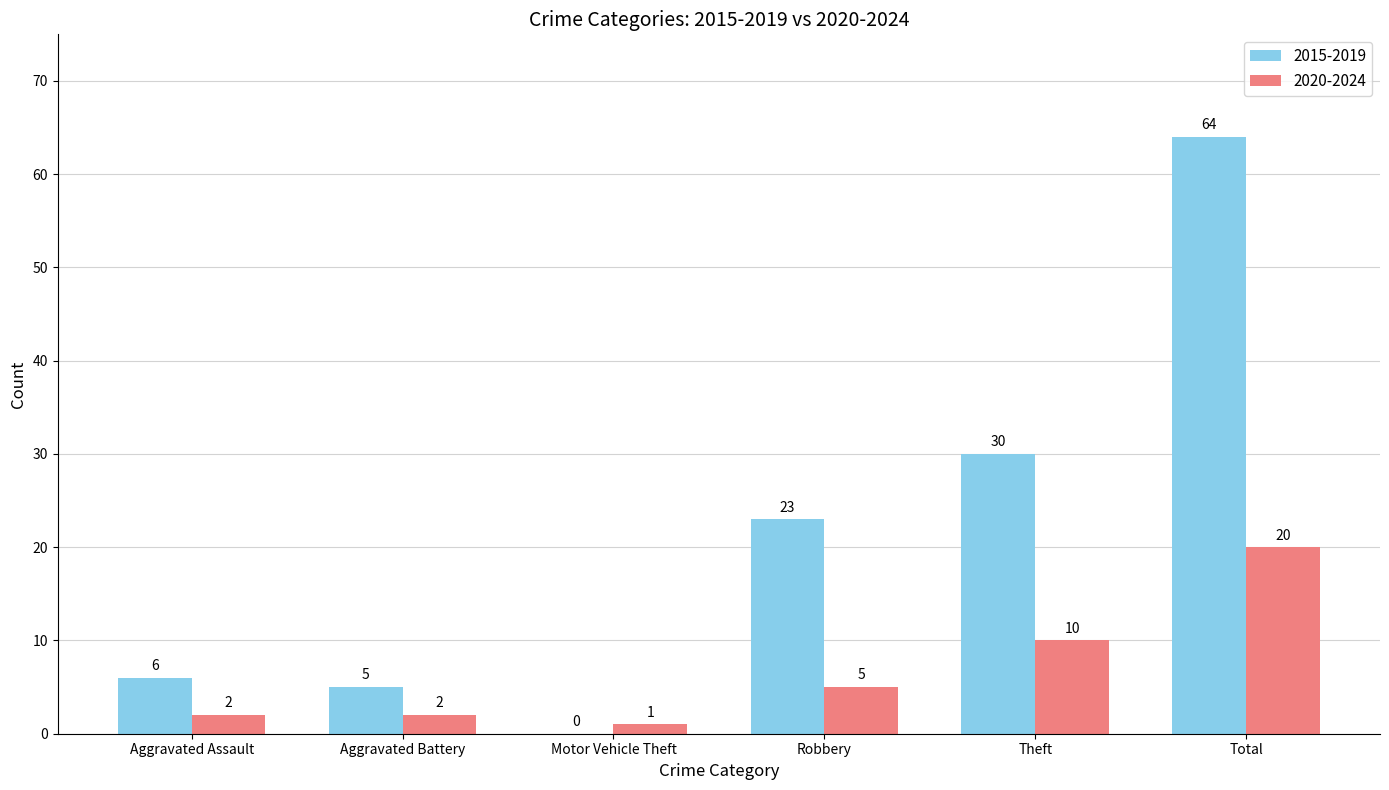

What is the sum of the 2020-2024 values at Motor Vehicle Theft and Aggravated Assault?

3